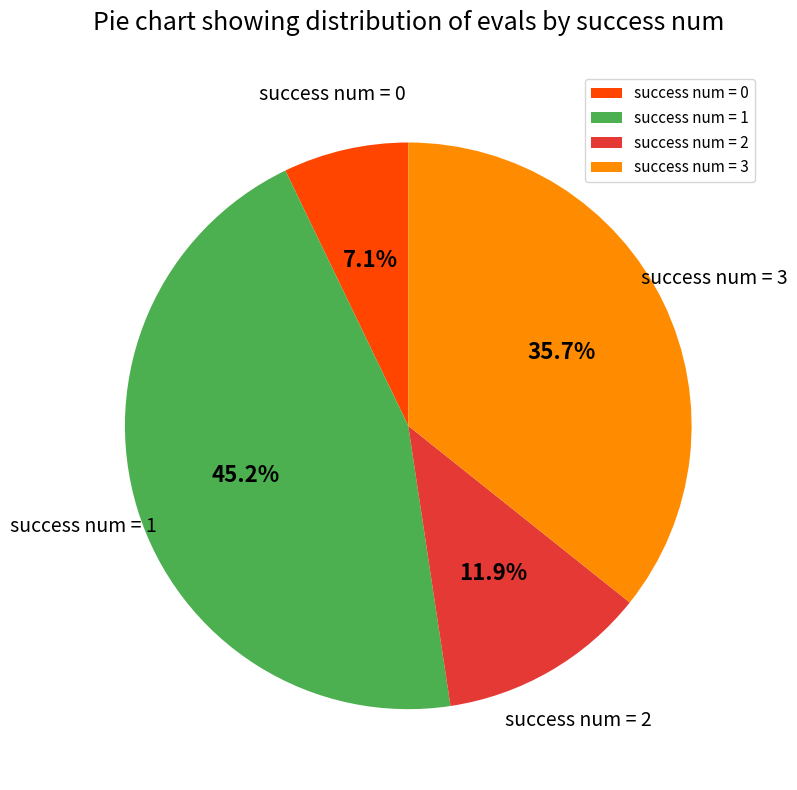

Does success num = 2 represent more than half of the total?

No